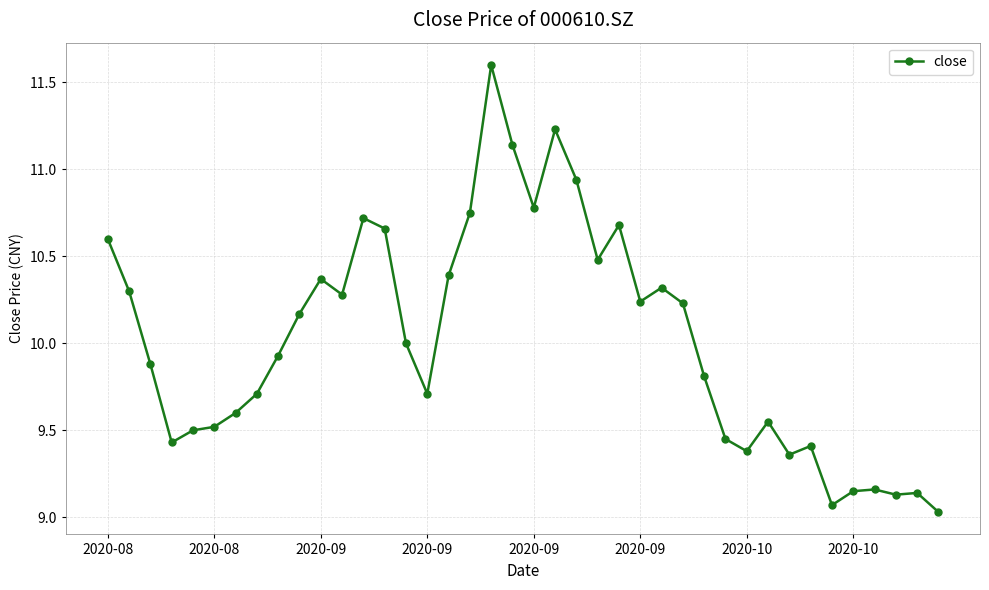

What is the maximum value shown in the chart?

11.6